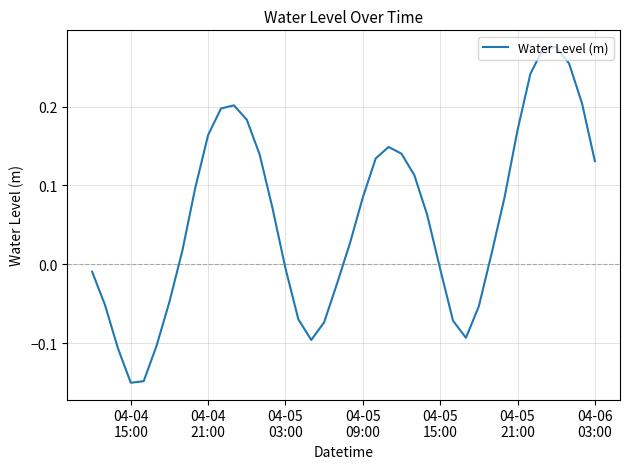

What is the difference between the maximum and minimum values?

0.4